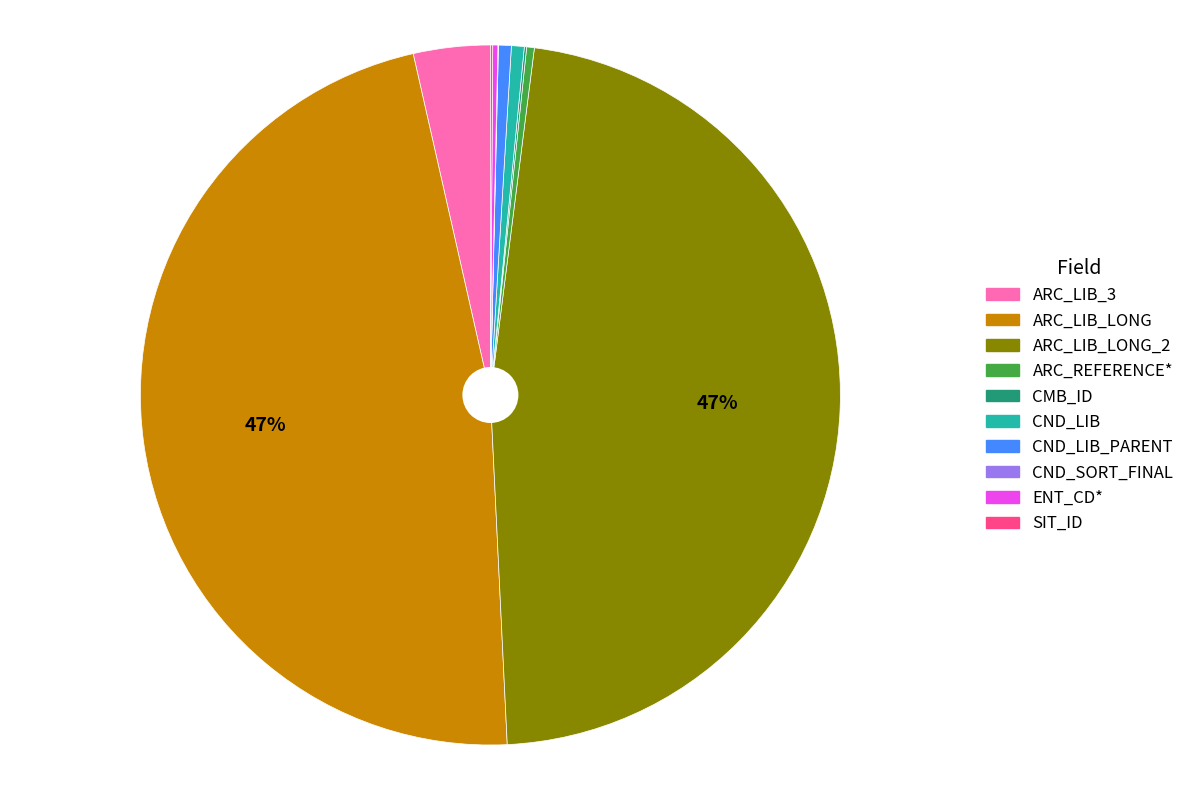

To the nearest percent, what is the difference between the largest and smallest slice percentages?

47%